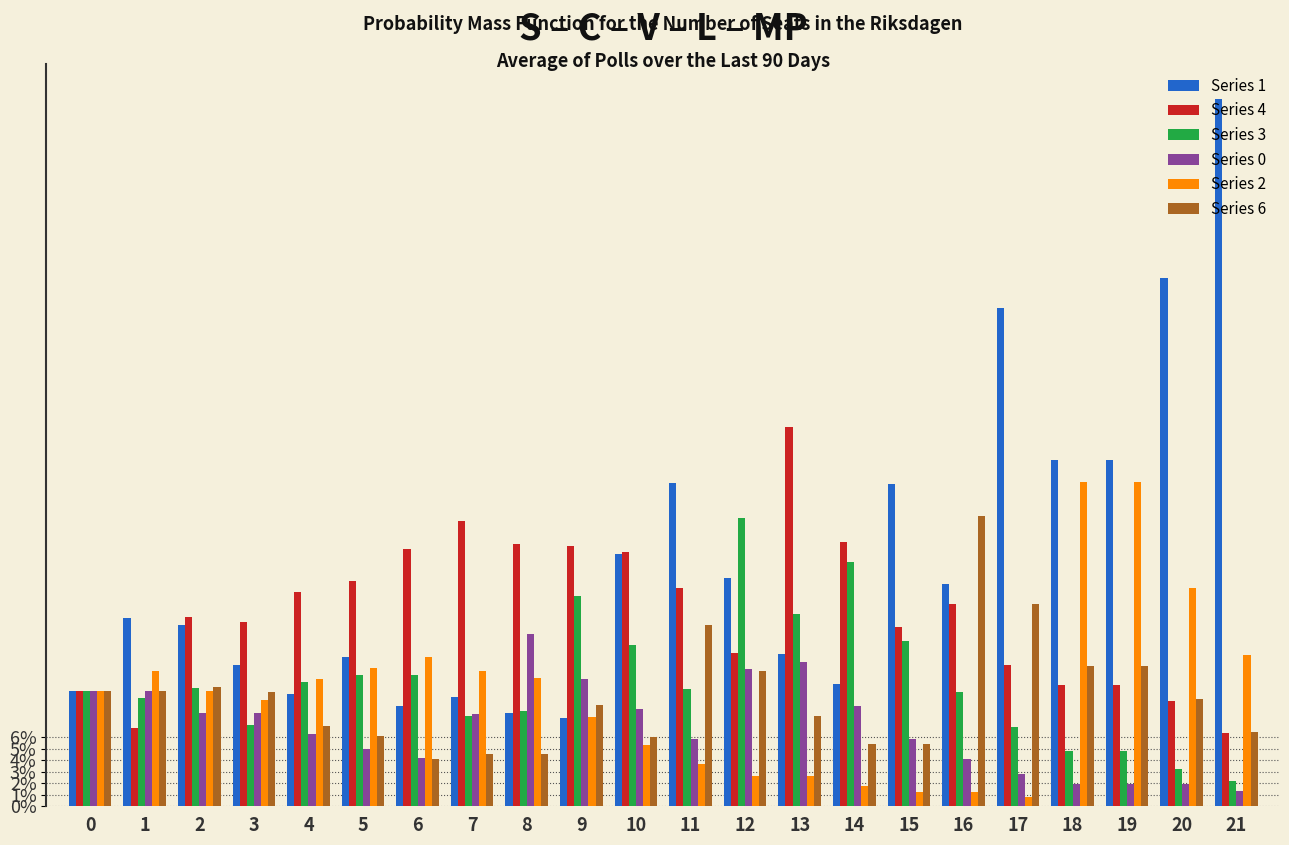

What is the average value of the Series 4 series?

0.2